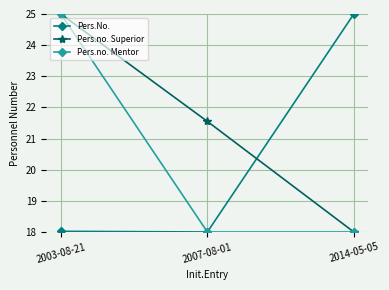

What is the sum of the Pers.No. values at 2014-05-05 and 2003-08-21?

43.0